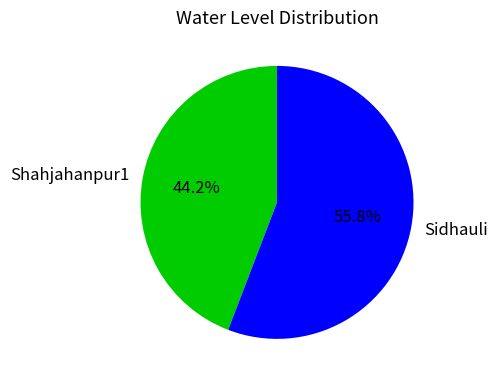

To the nearest percent, what is the difference between the Shahjahanpur1 and Sidhauli slice percentages?

12%